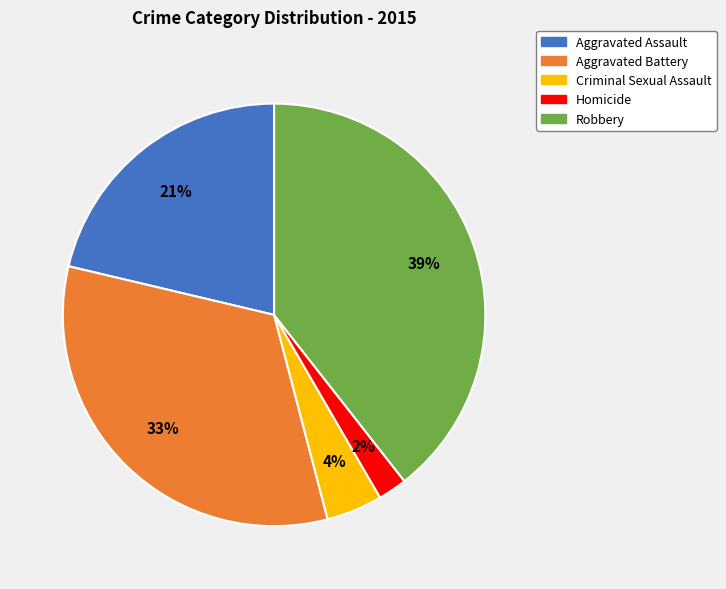

Does Robbery represent more than half of the total?

No